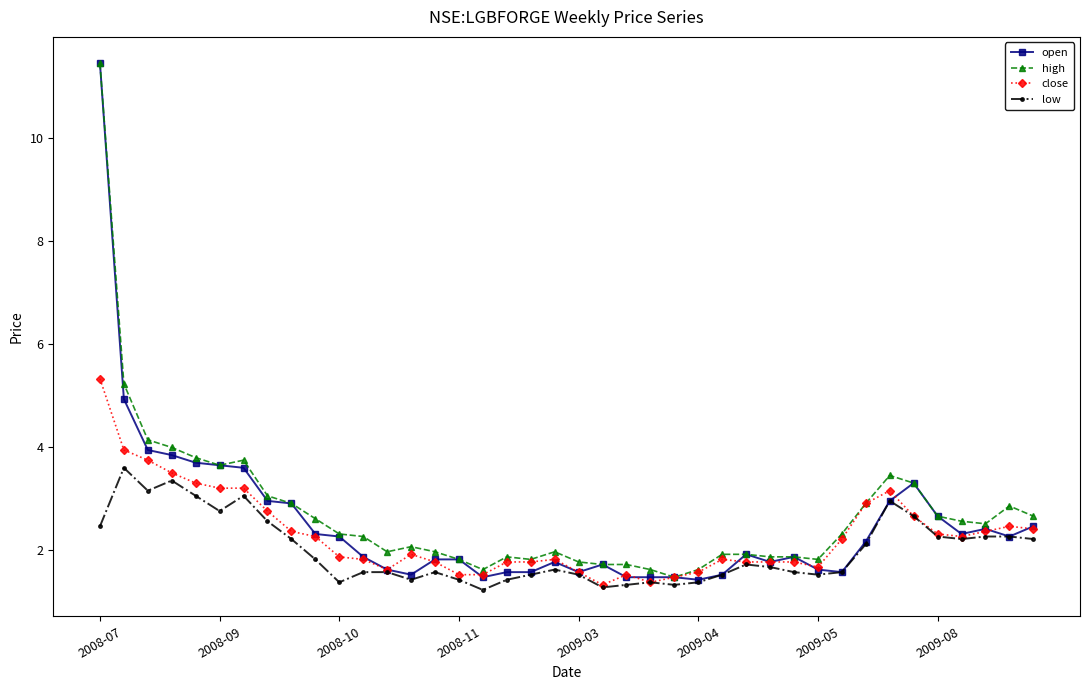

True or false: open has more than 2 interior local peaks.

True